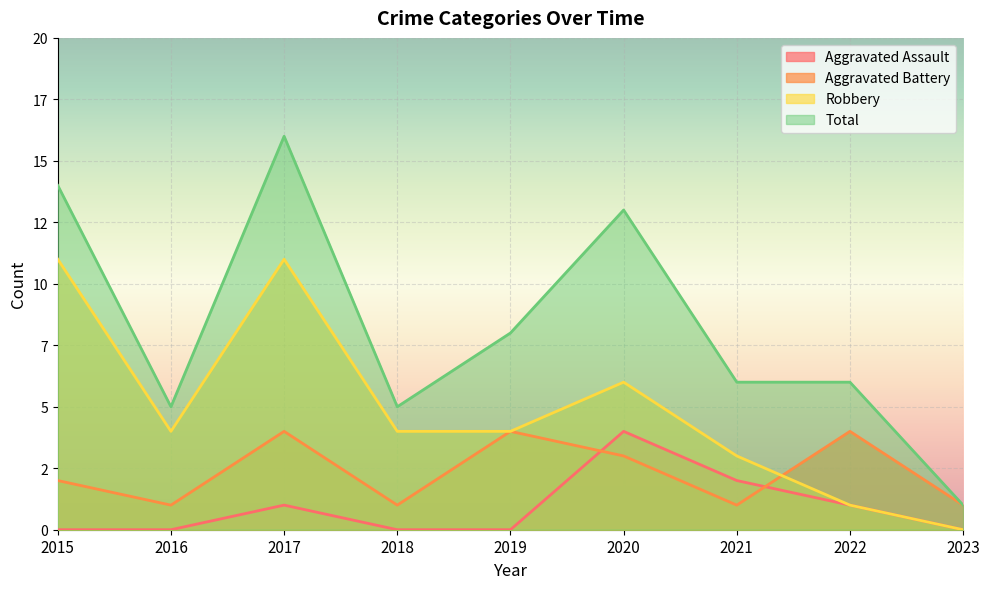

Is the value of Total at 2015 greater than the value of Aggravated Assault at 2017?

Yes